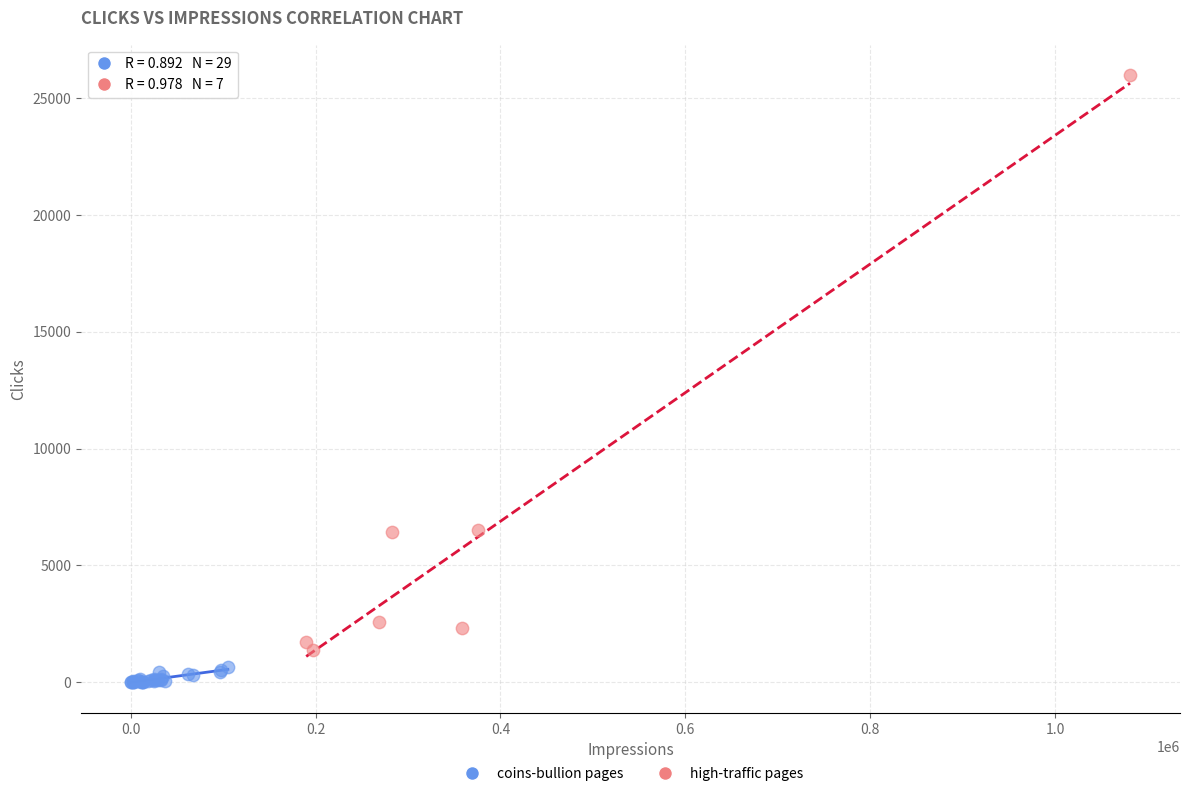

Which series contains the lowest Y value?

coins-bullion pages